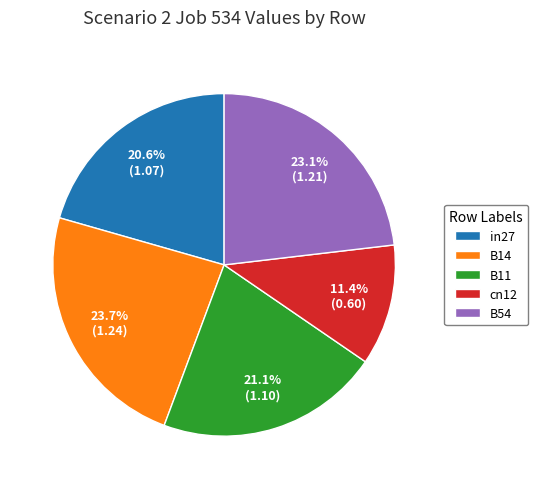

What percentage is the B54 slice, to the nearest percent?

23%